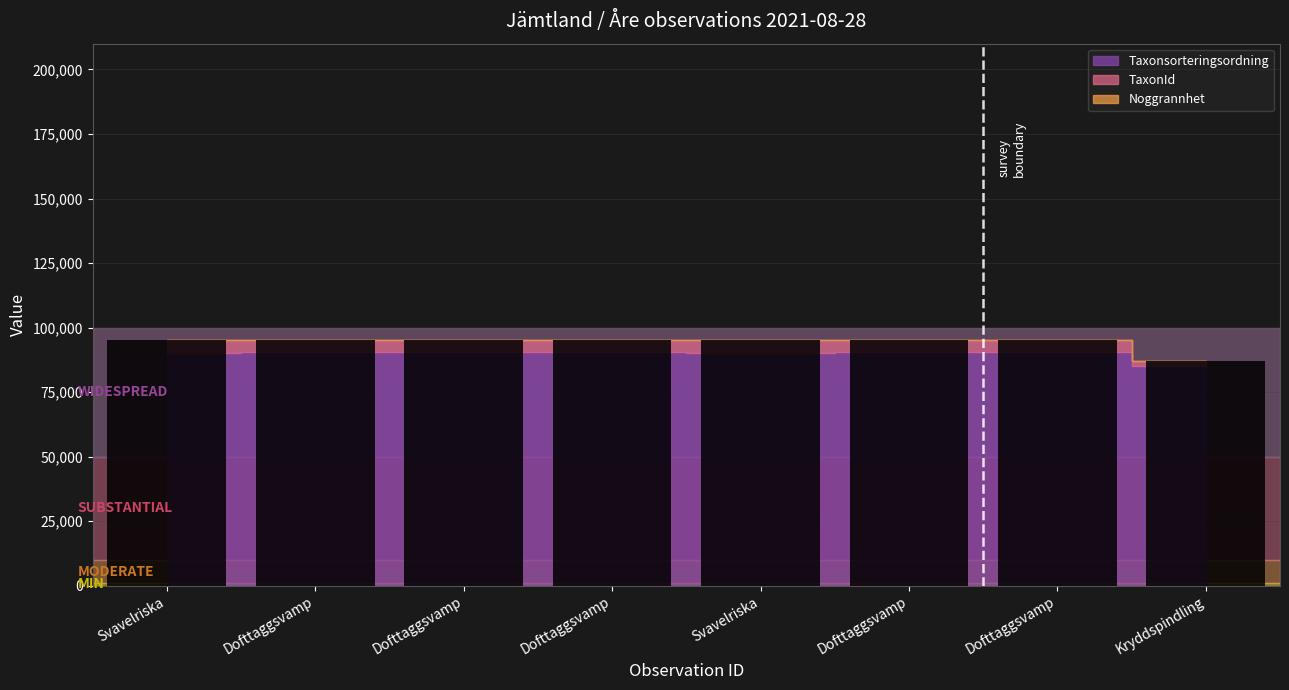

How many bars are there in total?

8